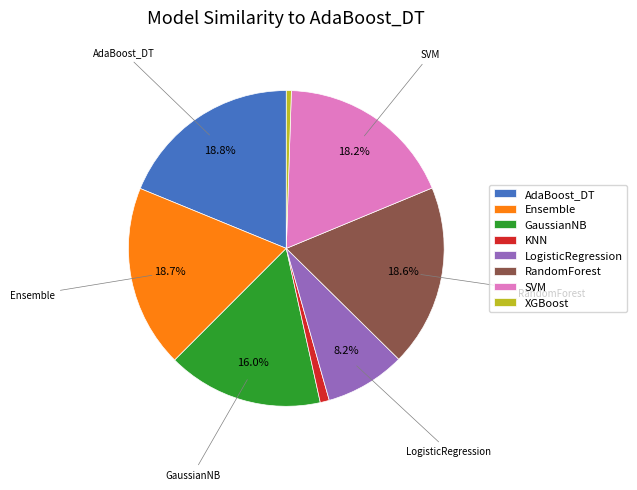

Is there a majority slice in this chart?

No